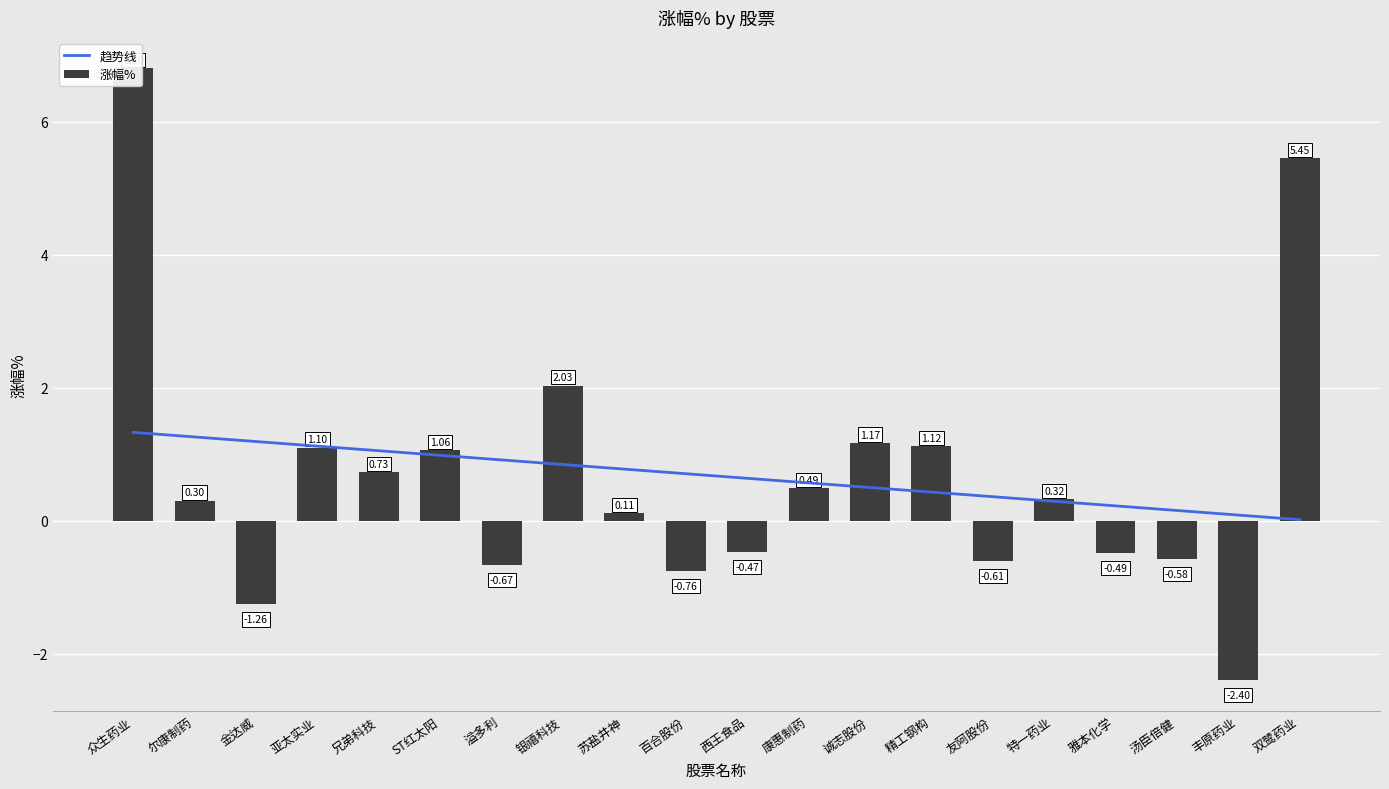

What is the smallest value displayed?

-2.4